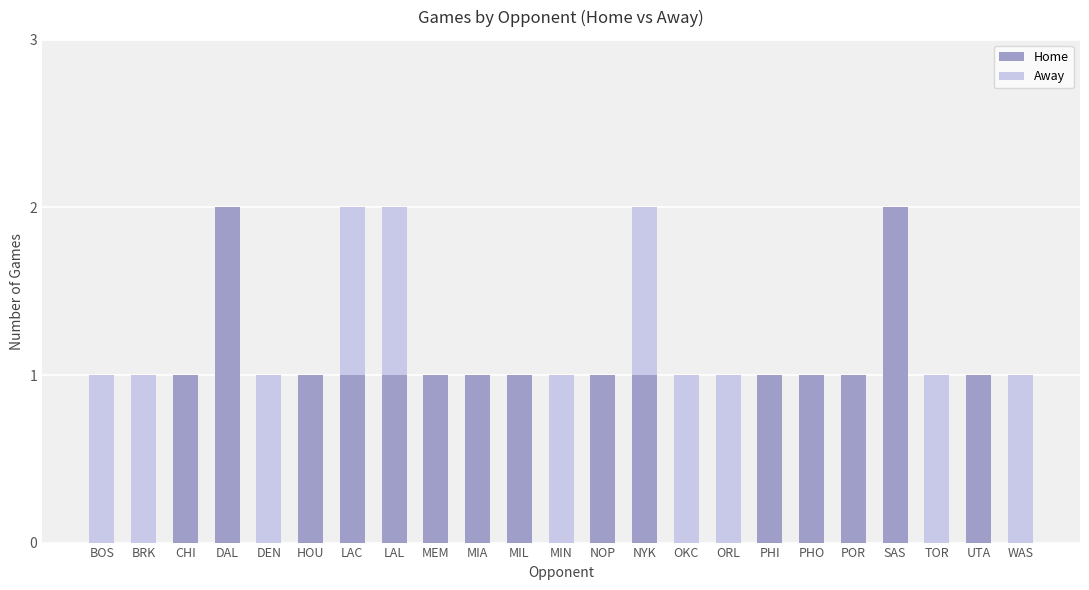

Count the number of data series in this chart.

2